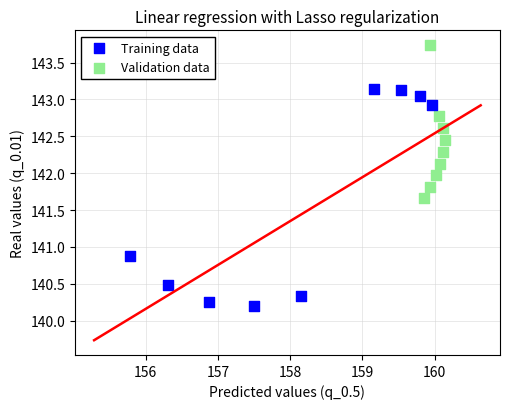

Which series has the widest spread of Y values?

Training data